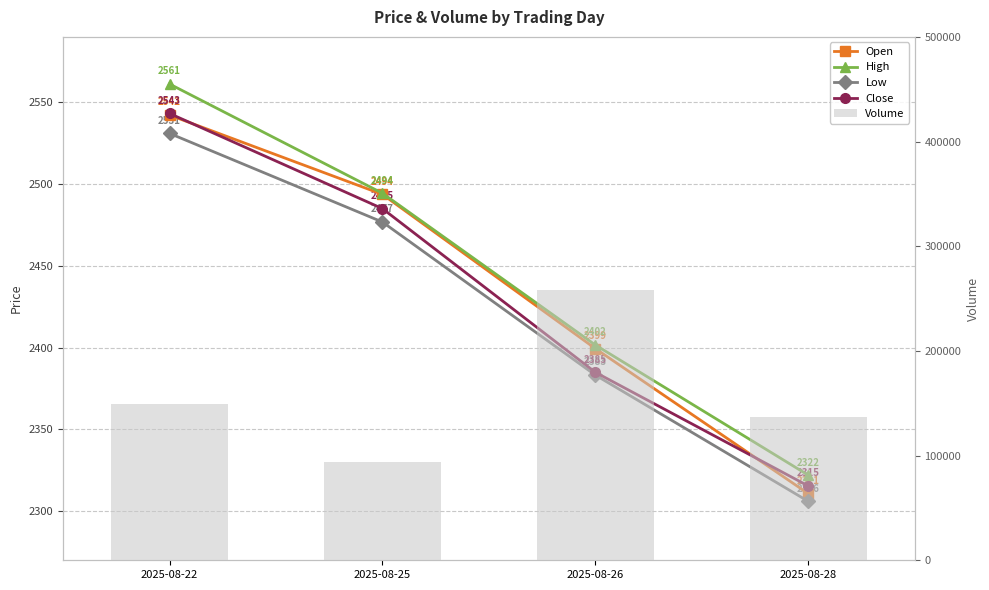

Reading right to left, transcribe all the data shown in this chart.

Open: 2025-08-28=2310.7	2025-08-26=2399.4	2025-08-25=2493.7	2025-08-22=2542.2
High: 2025-08-28=2322.0	2025-08-26=2401.6	2025-08-25=2494.4	2025-08-22=2561.2
Low: 2025-08-28=2306.0	2025-08-26=2383.2	2025-08-25=2476.8	2025-08-22=2531.0
Close: 2025-08-28=2315.4	2025-08-26=2384.9	2025-08-25=2485.0	2025-08-22=2543.2
Volume: 2025-08-28=137134.0	2025-08-26=258458.0	2025-08-25=93509.0	2025-08-22=149371.0